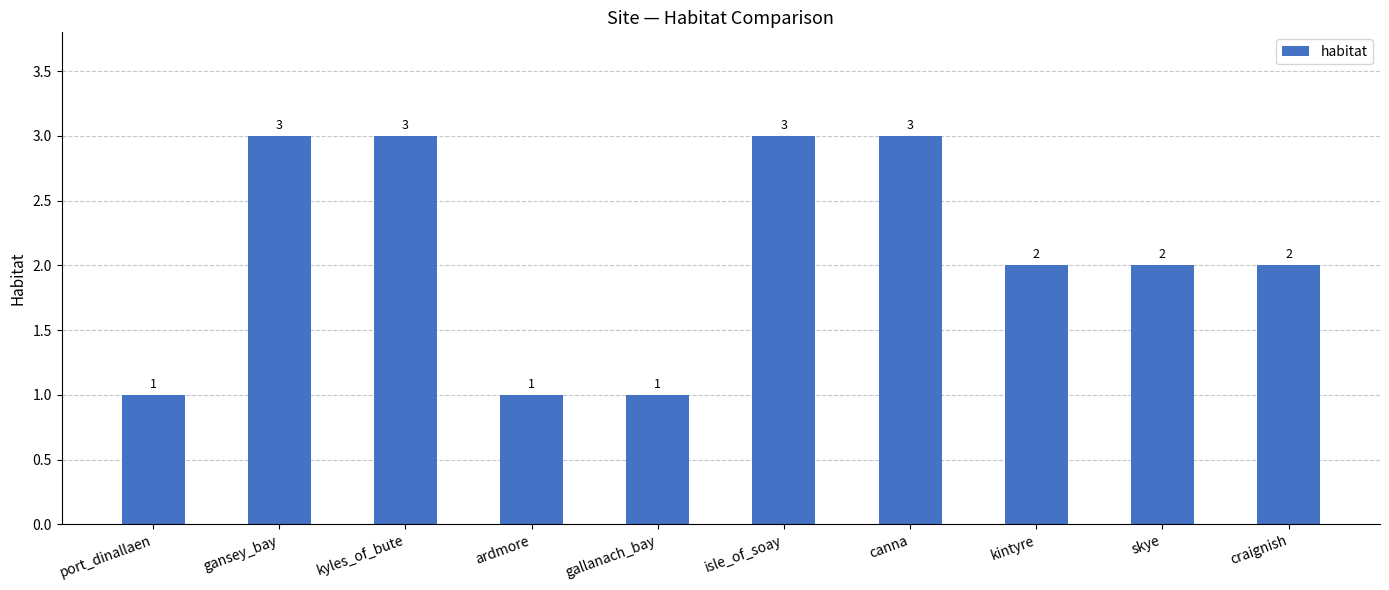

What is the maximum value shown in the chart?

3